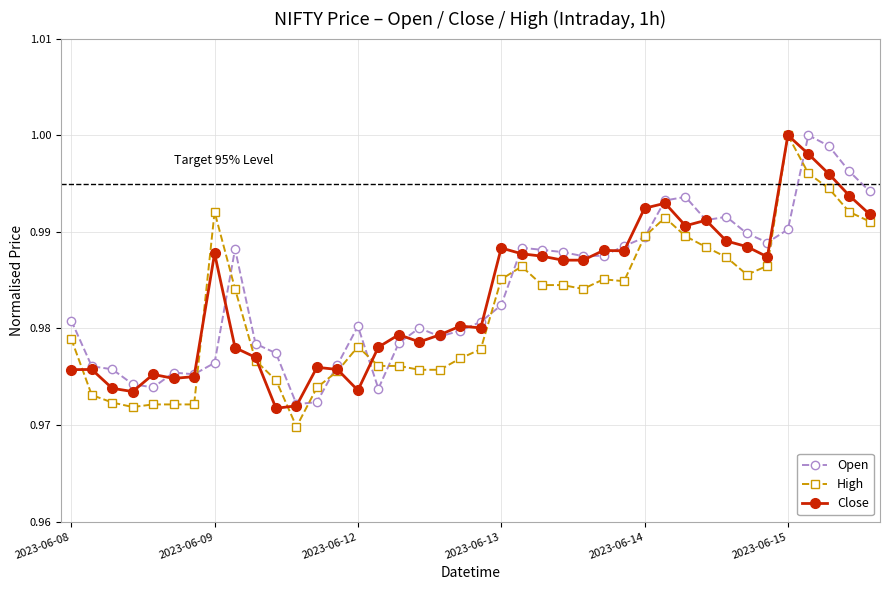

At how many categories does at least one series exceed 0?

40